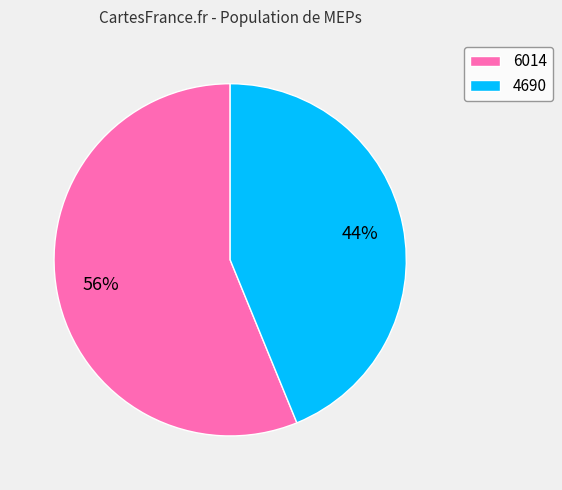

To the nearest percent, what is the combined percentage of 6014 and 4690?

100%